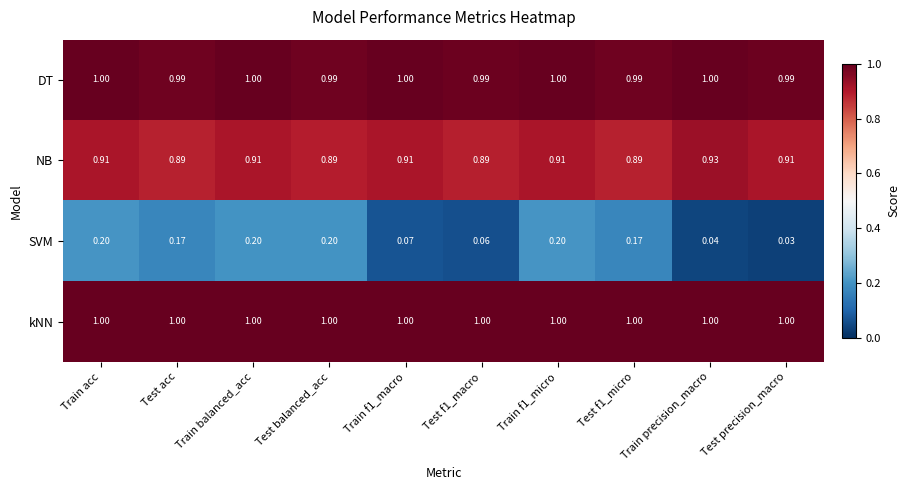

Which series changed the most between Train acc and Test balanced_acc?

NB